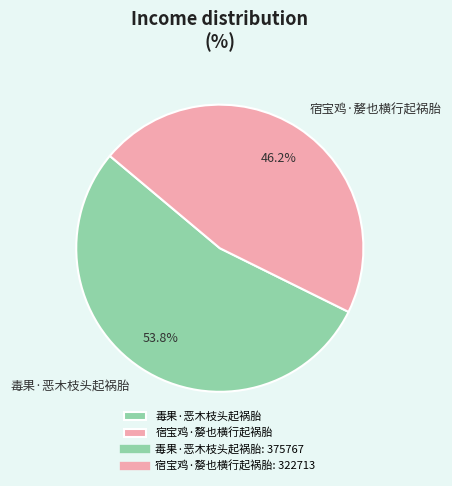

Rank the categories by value from lowest to highest.

宿宝鸡·嫠也横行起祸胎, 毒果·恶木枝头起祸胎